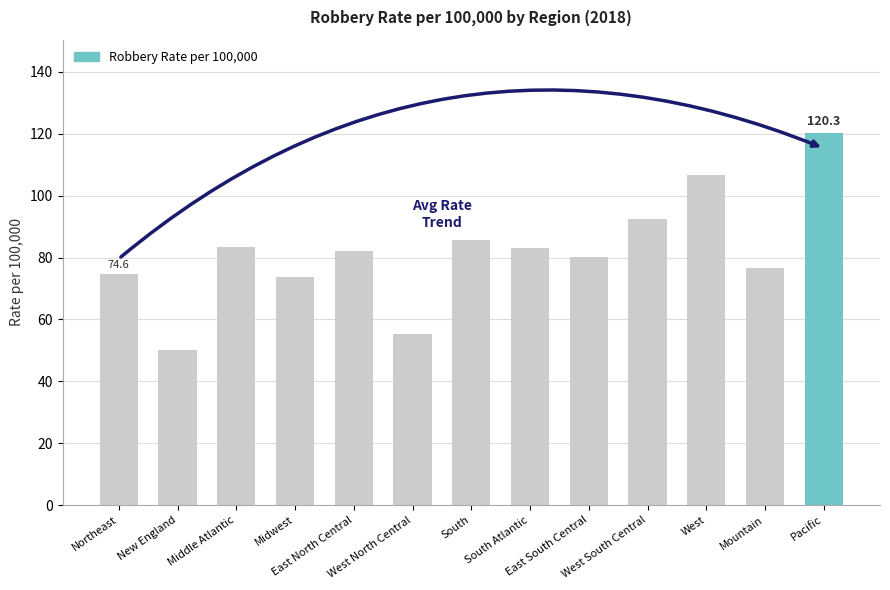

What is the average value?

81.8